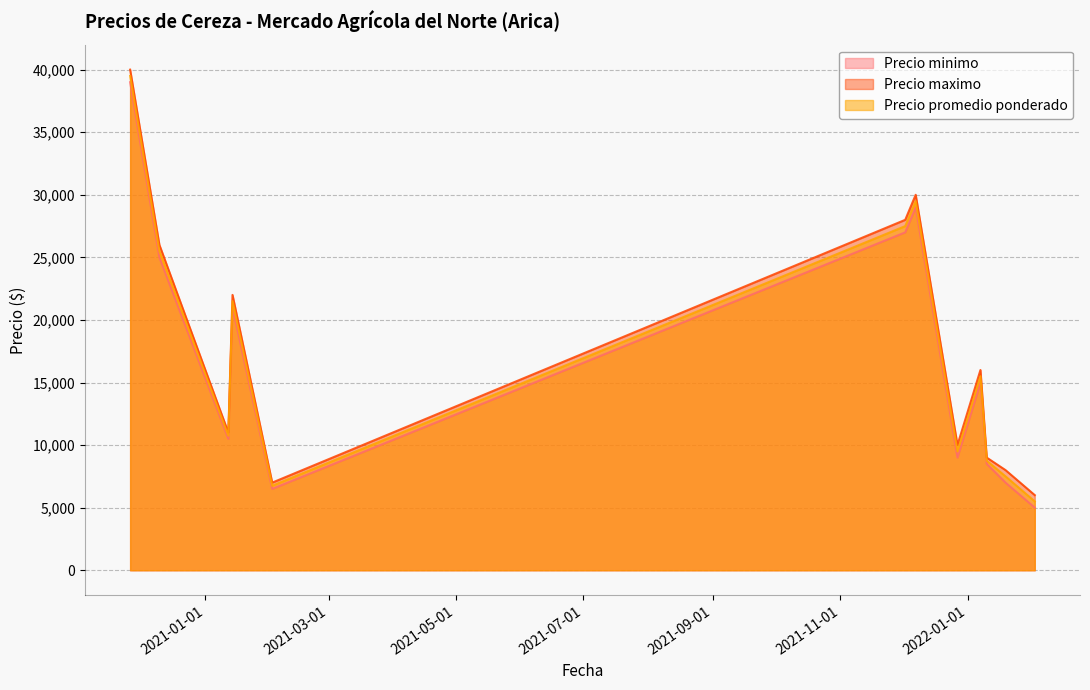

True or false: Precio minimo and Precio maximo intersect in this chart.

False